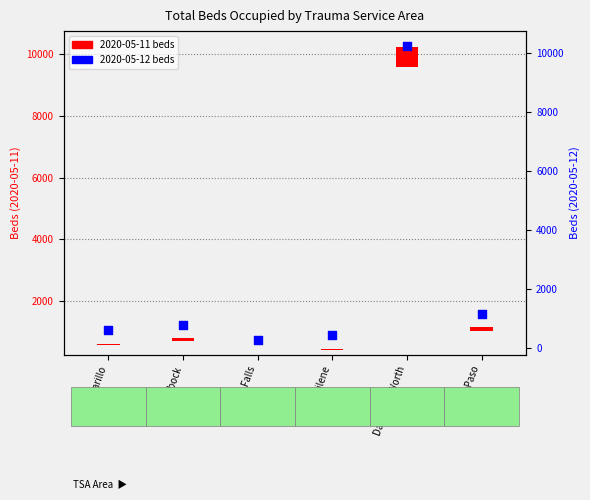

What is the change in value from Wichita Falls to Dallas/Ft. Worth?

+9977